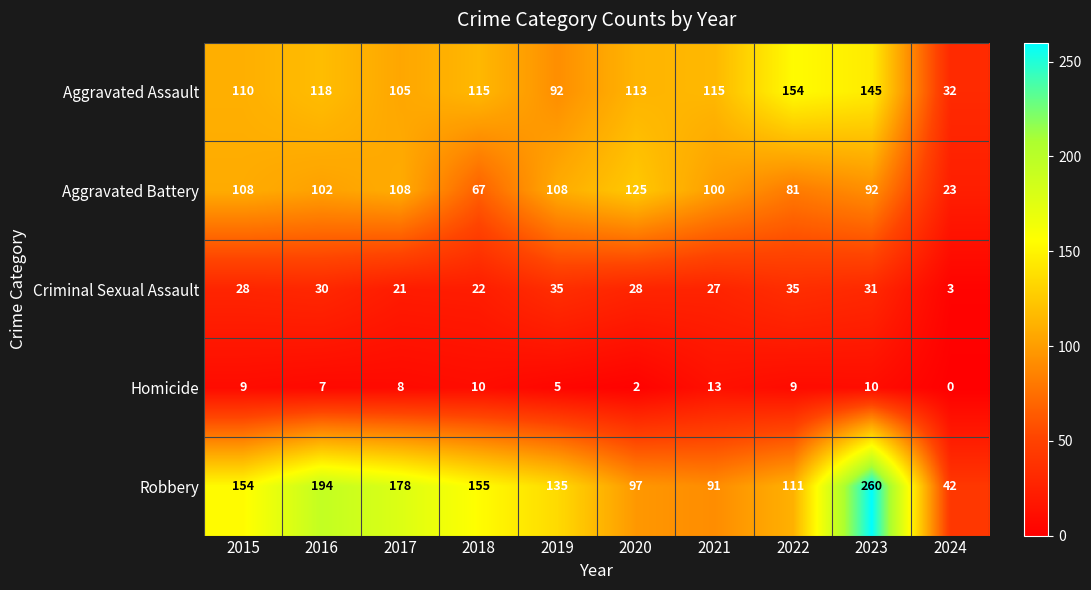

Rank the series at 2017 from highest to lowest value.

Robbery, Aggravated Battery, Aggravated Assault, Criminal Sexual Assault, Homicide